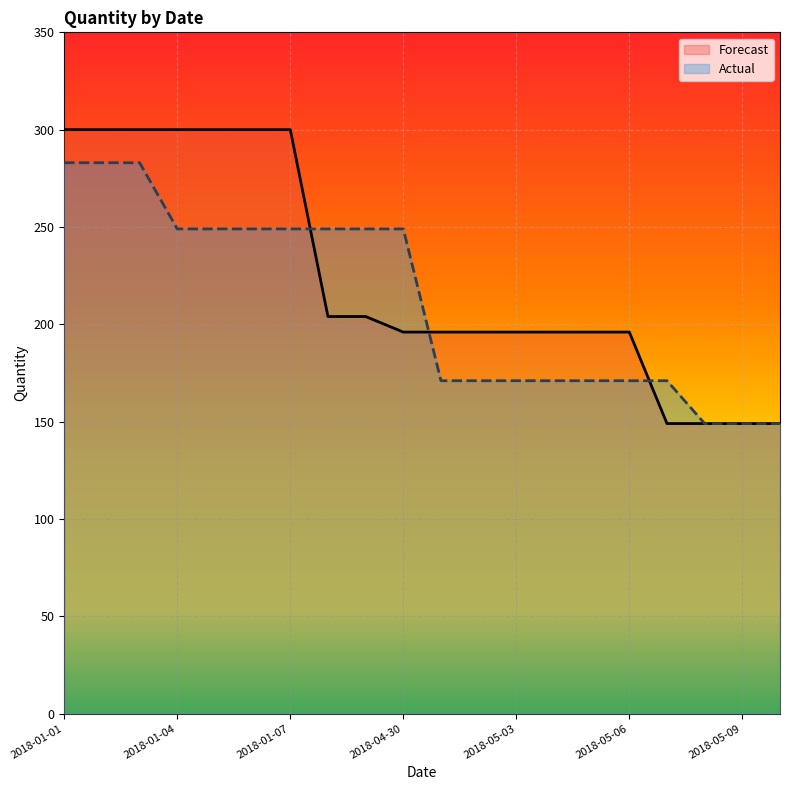

Does the chart have visible grid lines?

Yes